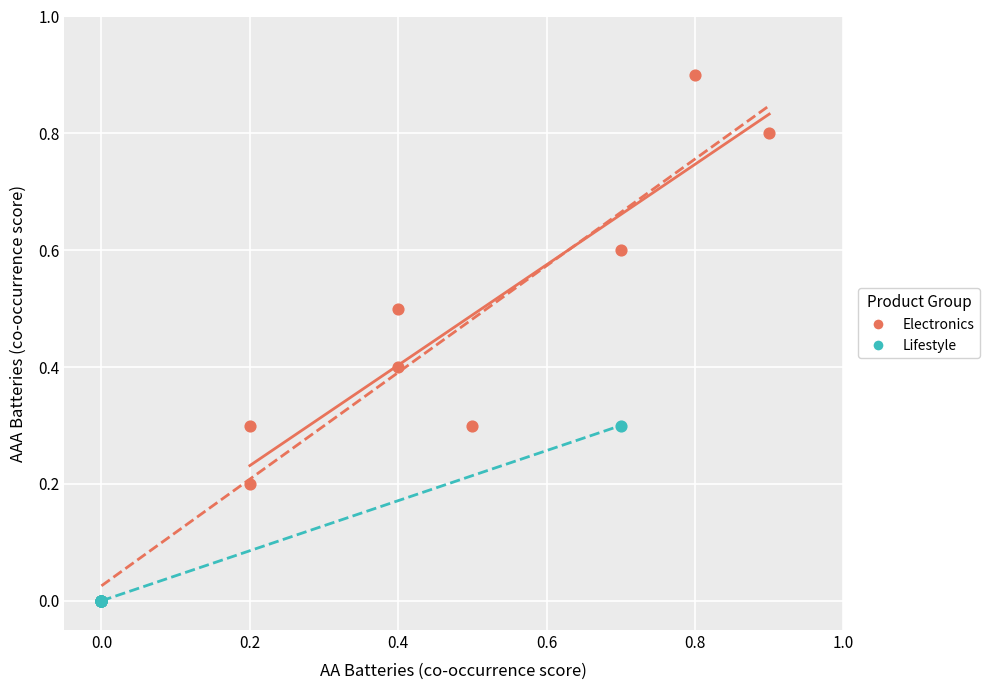

Which series contains the highest Y value?

Electronics